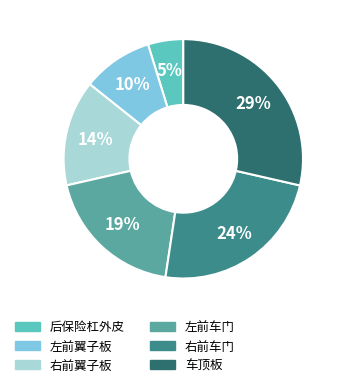

Is the sum of 车顶板 and 左前车门 greater than half?

No